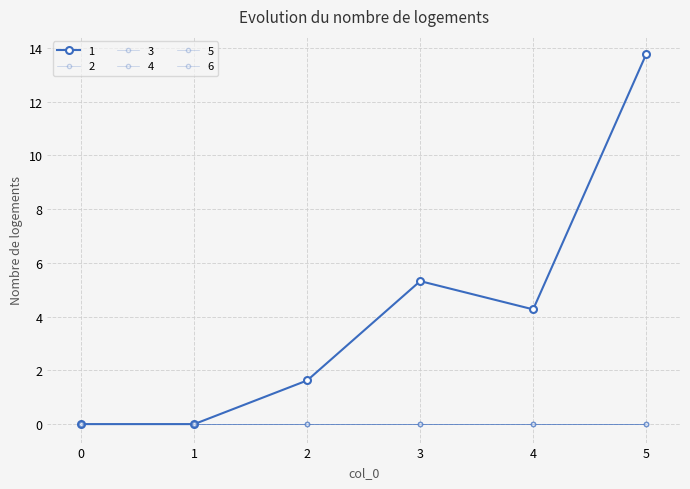

Which series has the largest range (max minus min)?

1